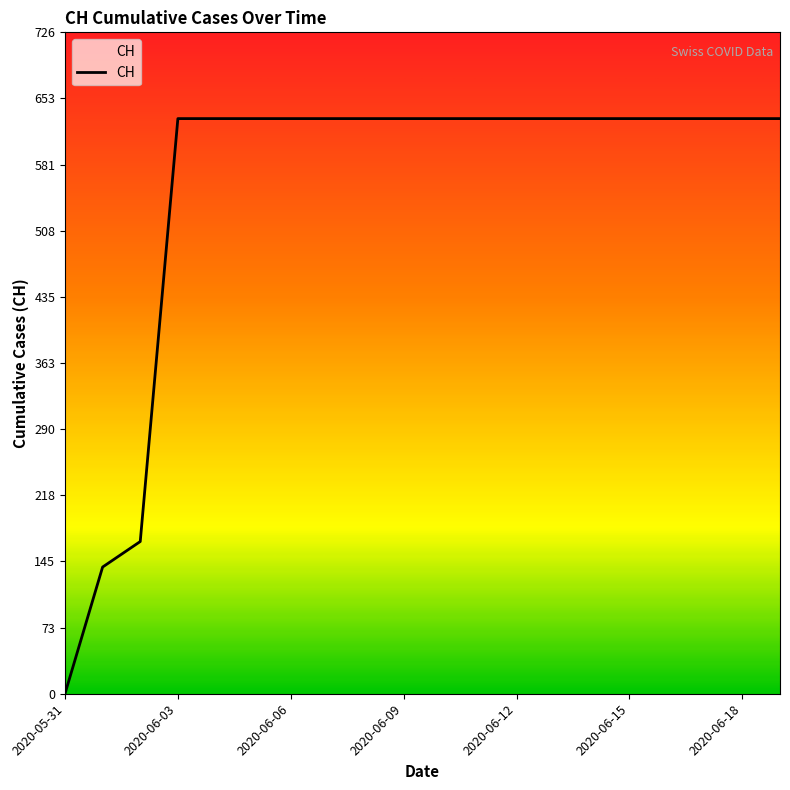

What is the difference between the maximum and minimum values?

631